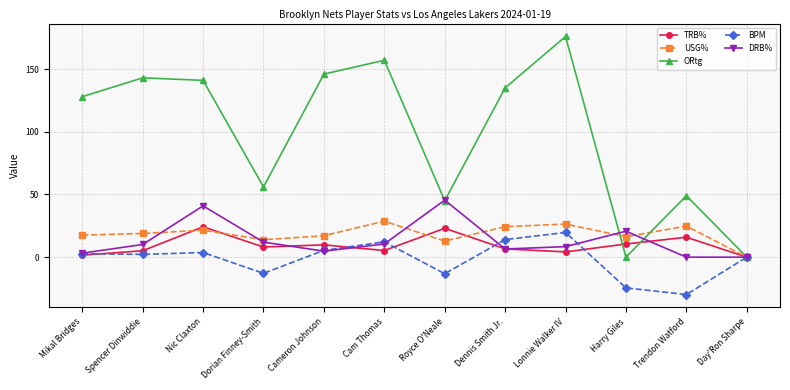

Which series has the widest spread of values?

ORtg